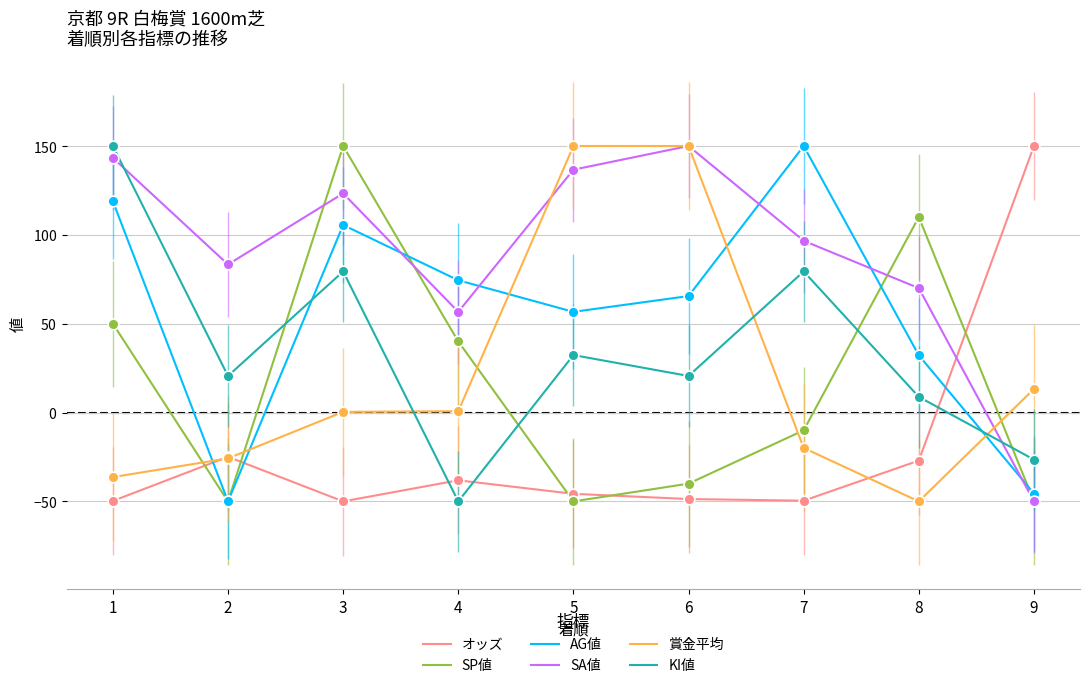

What is the total value across all series at 3?

408.7